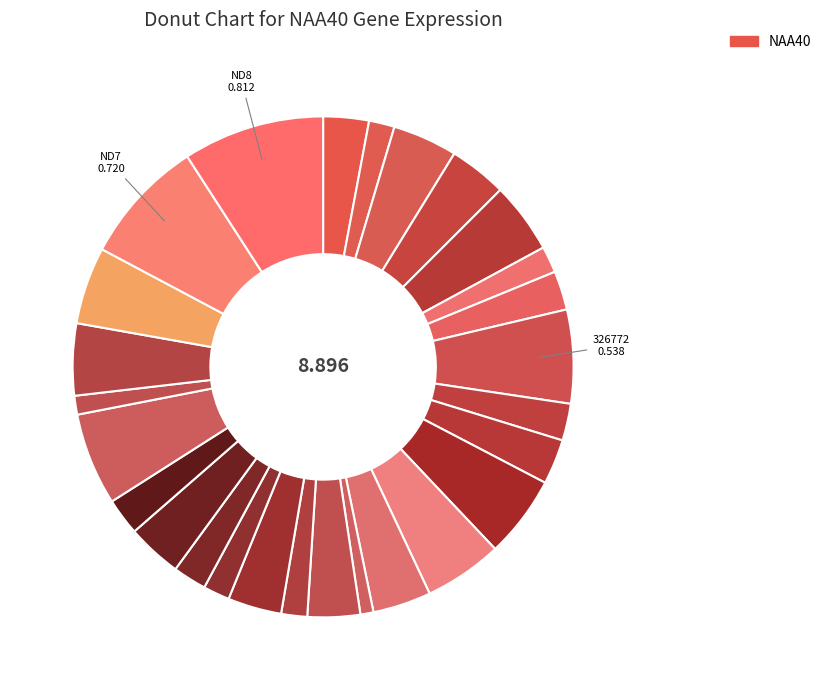

Which slice is the smallest?

594368